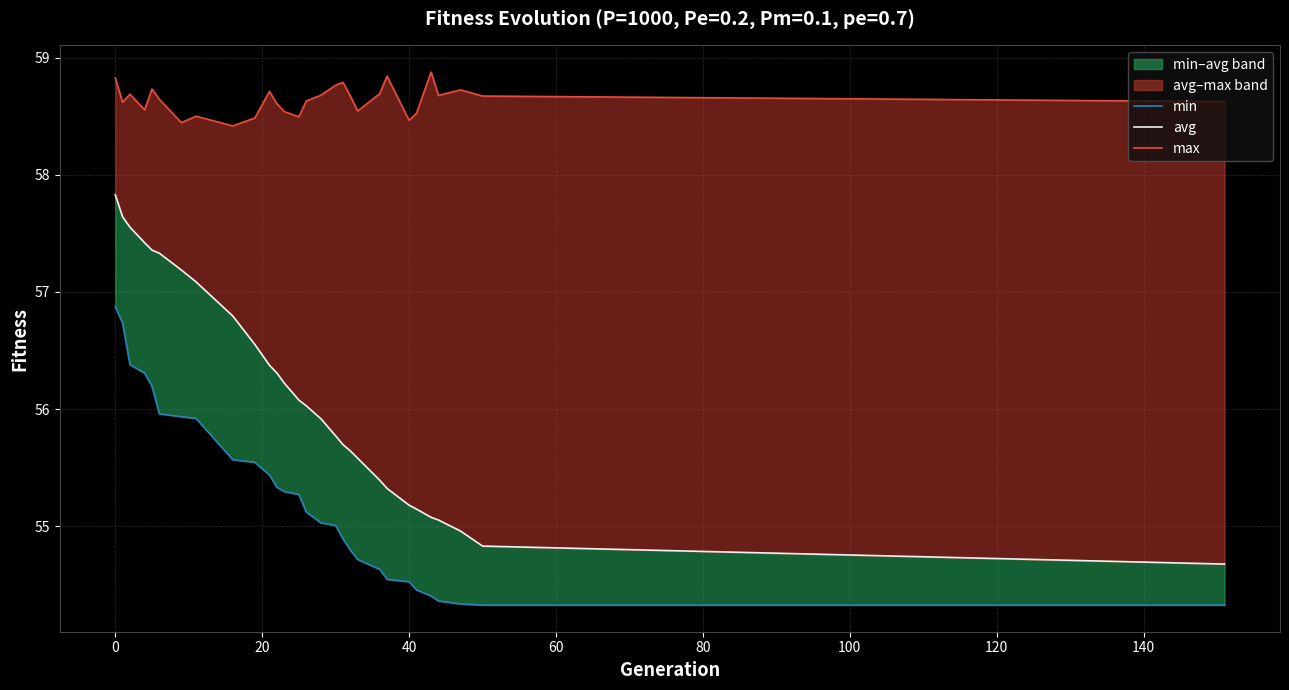

What are all the series names shown in the legend?

min, avg, max